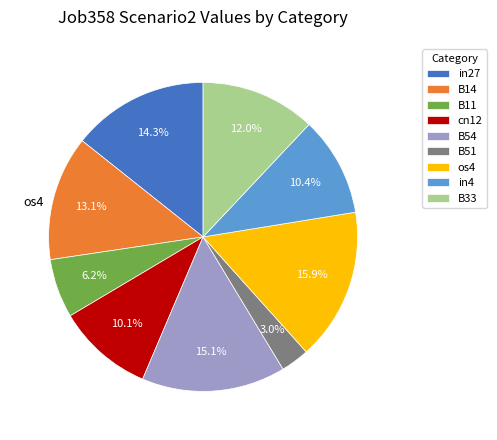

Count the number of slices in the pie.

9